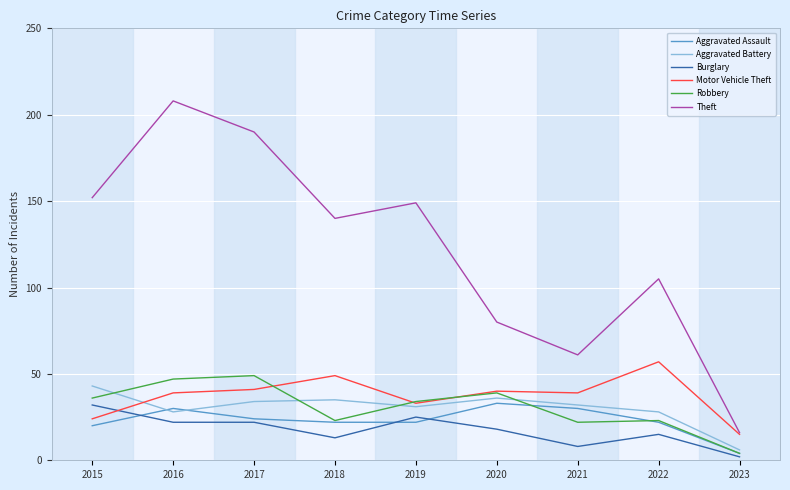

Is it true that Motor Vehicle Theft equals 49 at 2018?

True